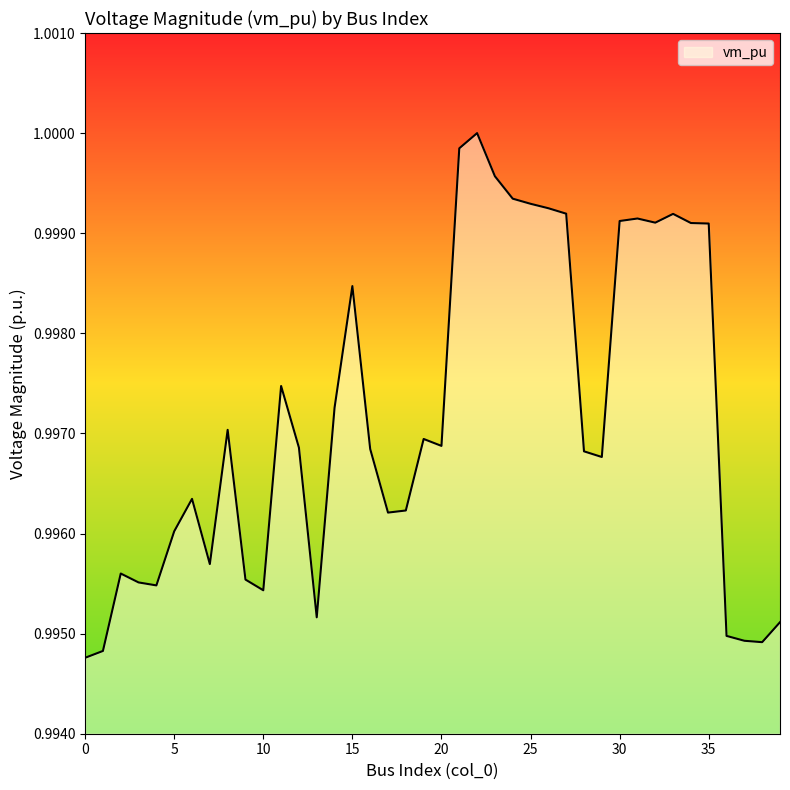

How many lines are shown in the chart?

1